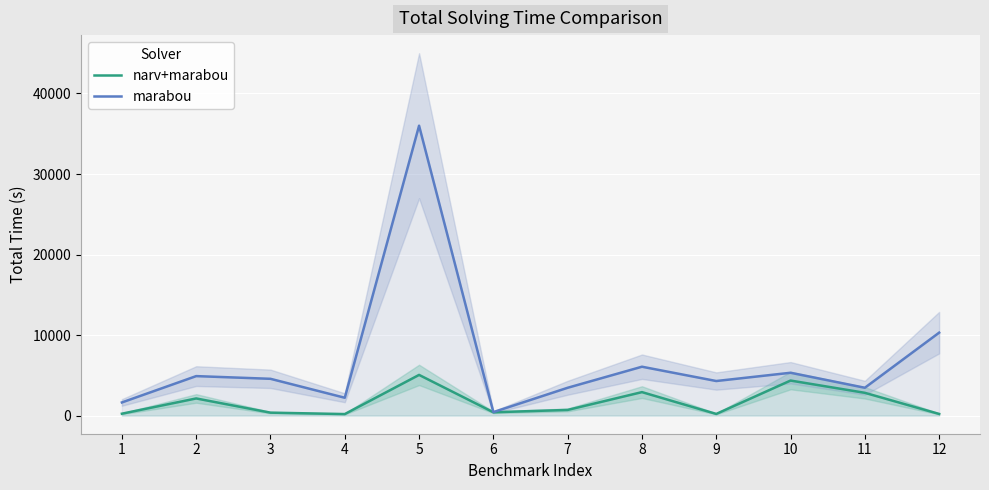

Which series has the largest total across all categories?

marabou